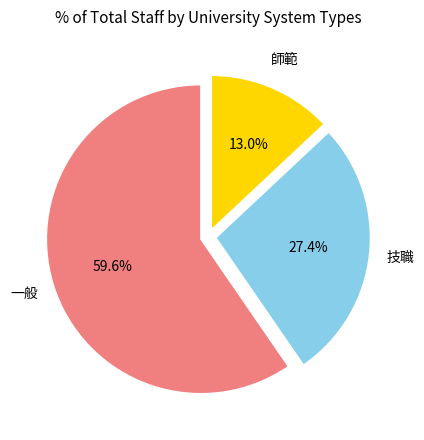

How many slices are in this pie chart?

3